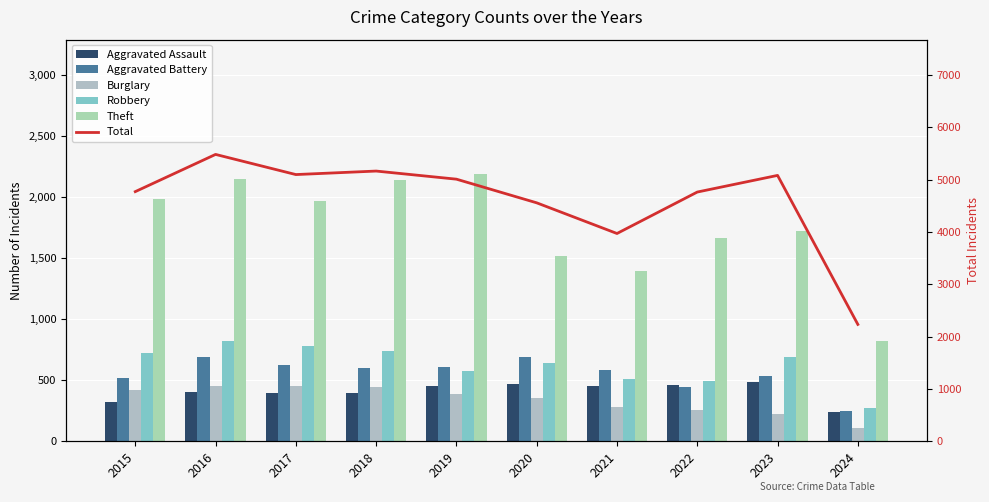

Read the Aggravated Battery value at 2019, to the nearest 5.

610